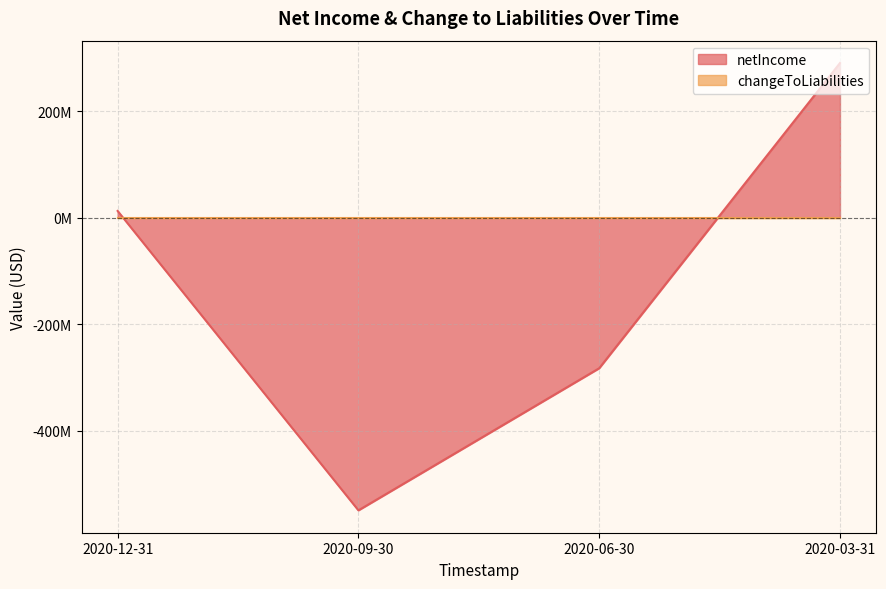

Rank the categories by value from lowest to highest.

2020-09-30, 2020-06-30, 2020-12-31, 2020-03-31